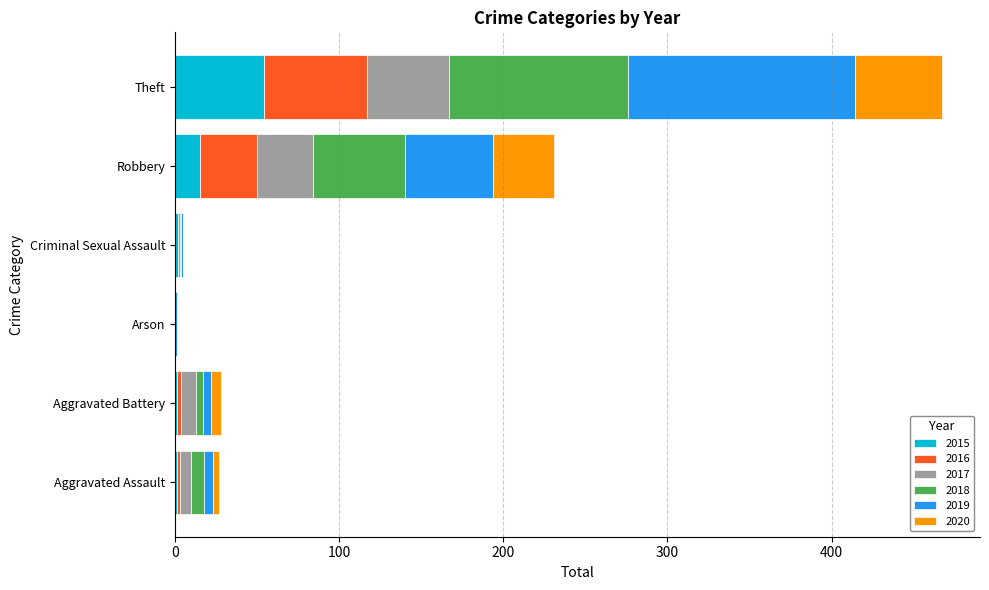

What is the total value across all series at Robbery?

231